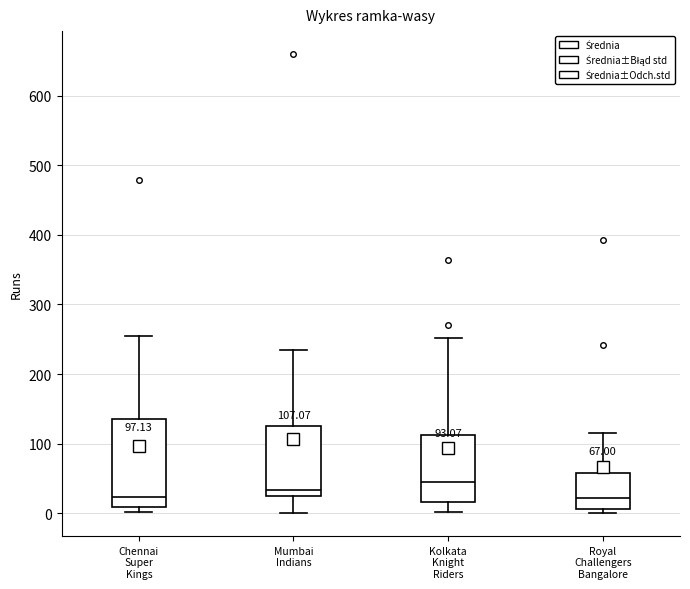

Comparing the boxes themselves (not the whiskers), which one is the tallest?

Chennai Super Kings